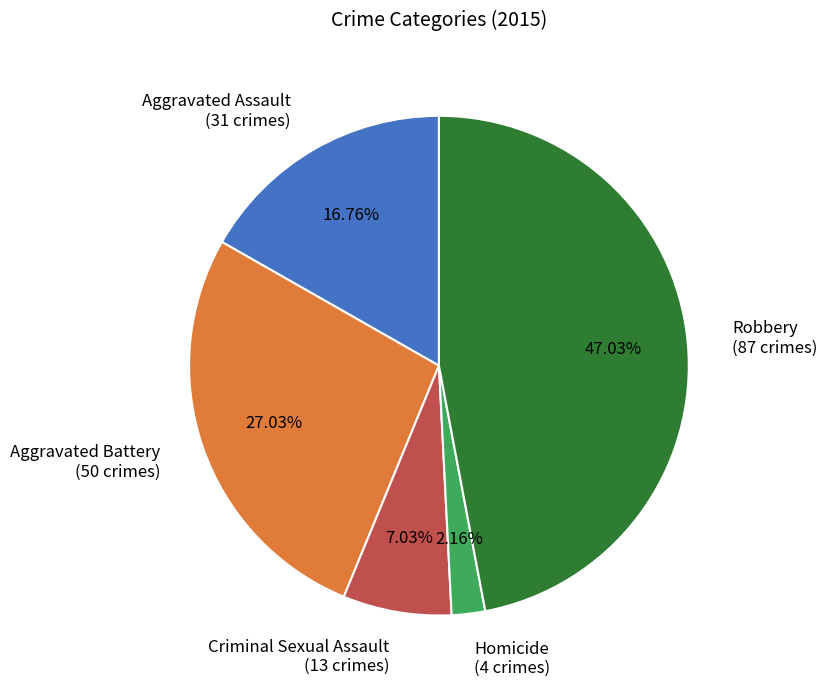

True or false: Aggravated Battery accounts for 36% of the total.

False